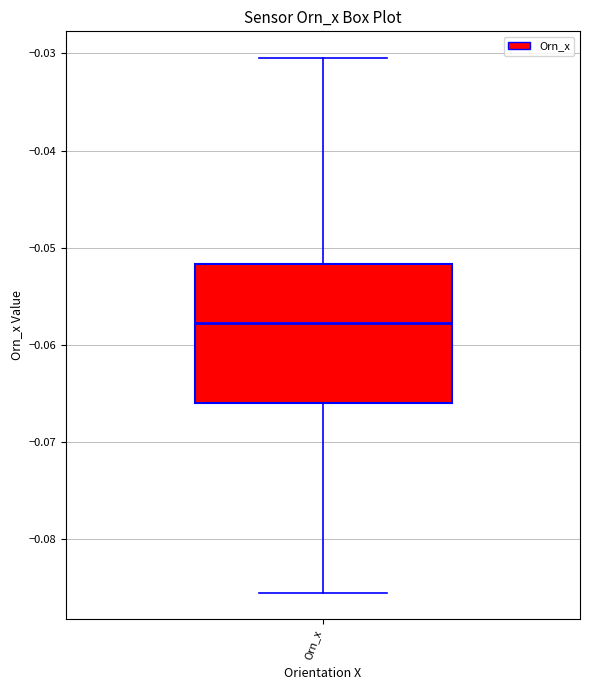

Read this box plot against the y-axis: the position of the median line, the range covered by the box, and the ends of both whiskers. The values are not printed on the chart, so give them approximately, as read against the axis.

median -0.058, box -0.066 to -0.052, whiskers -0.086 to -0.030